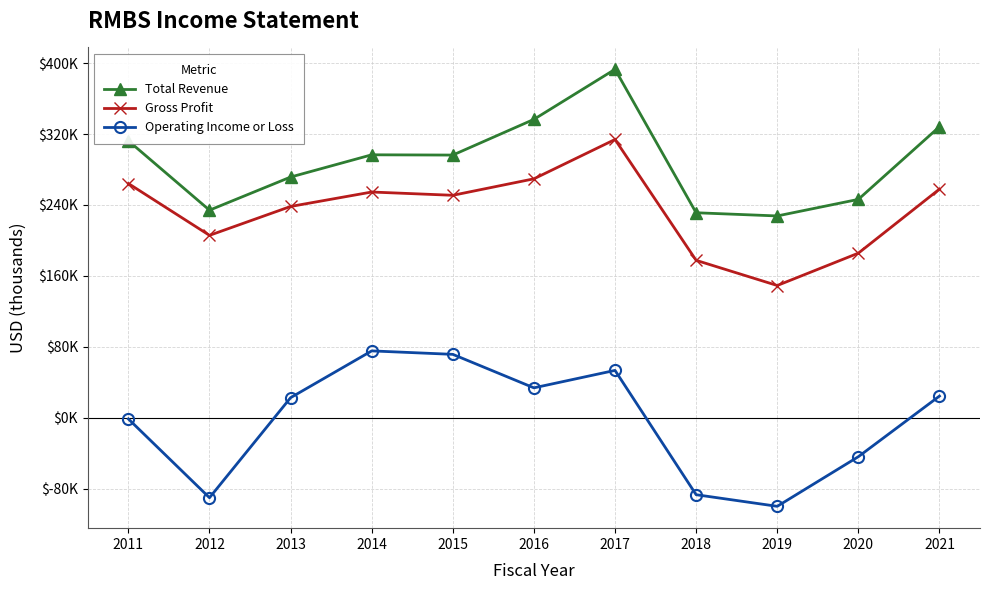

At 2014, list the series in order from smallest to largest.

Operating Income or Loss, Gross Profit, Total Revenue